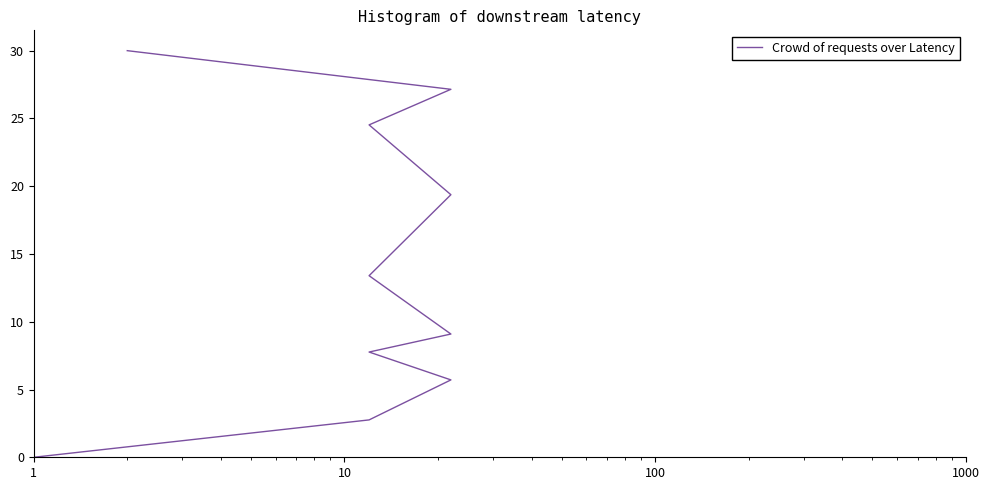

What is the change in value from 10 to 100?

+3.0